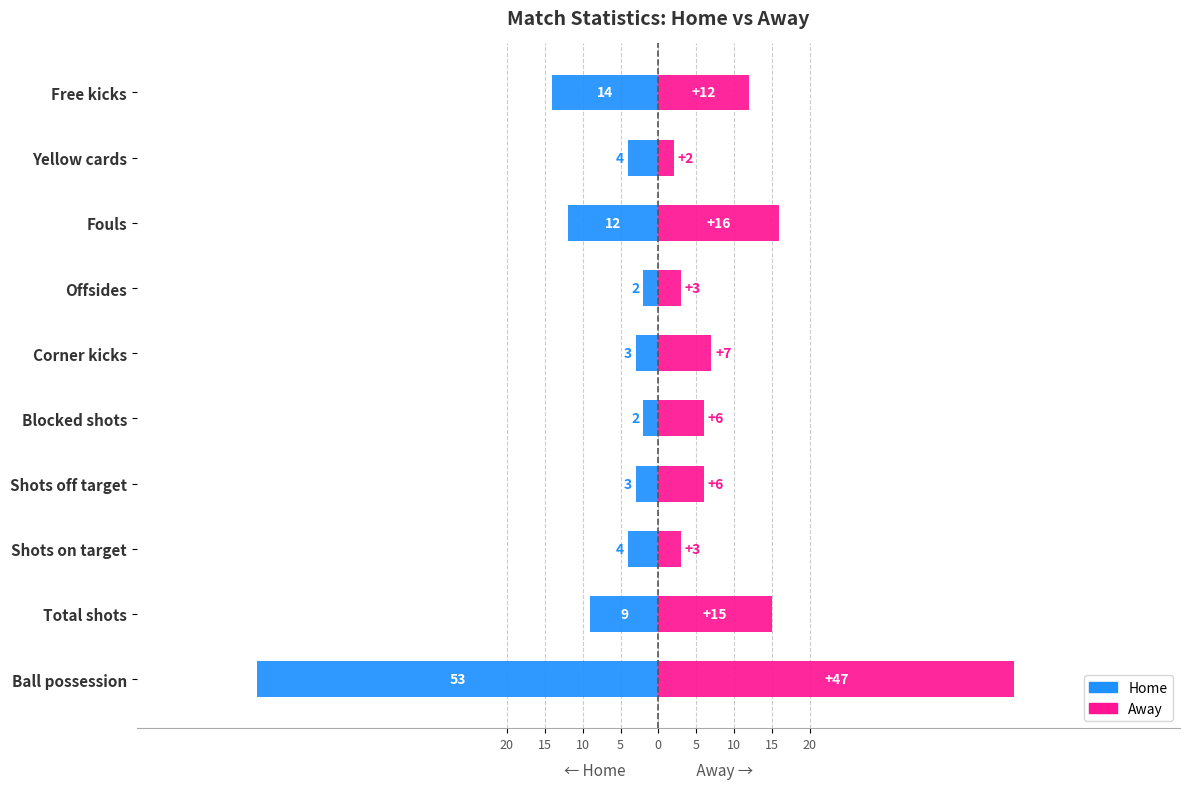

Is it true that Home equals -6 at Total shots?

False